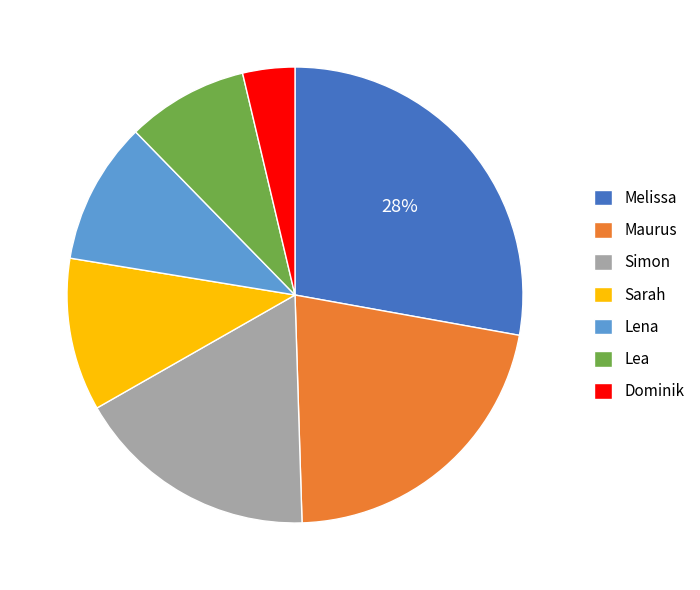

The Maurus slice represents 22% of the pie. True or false?

True